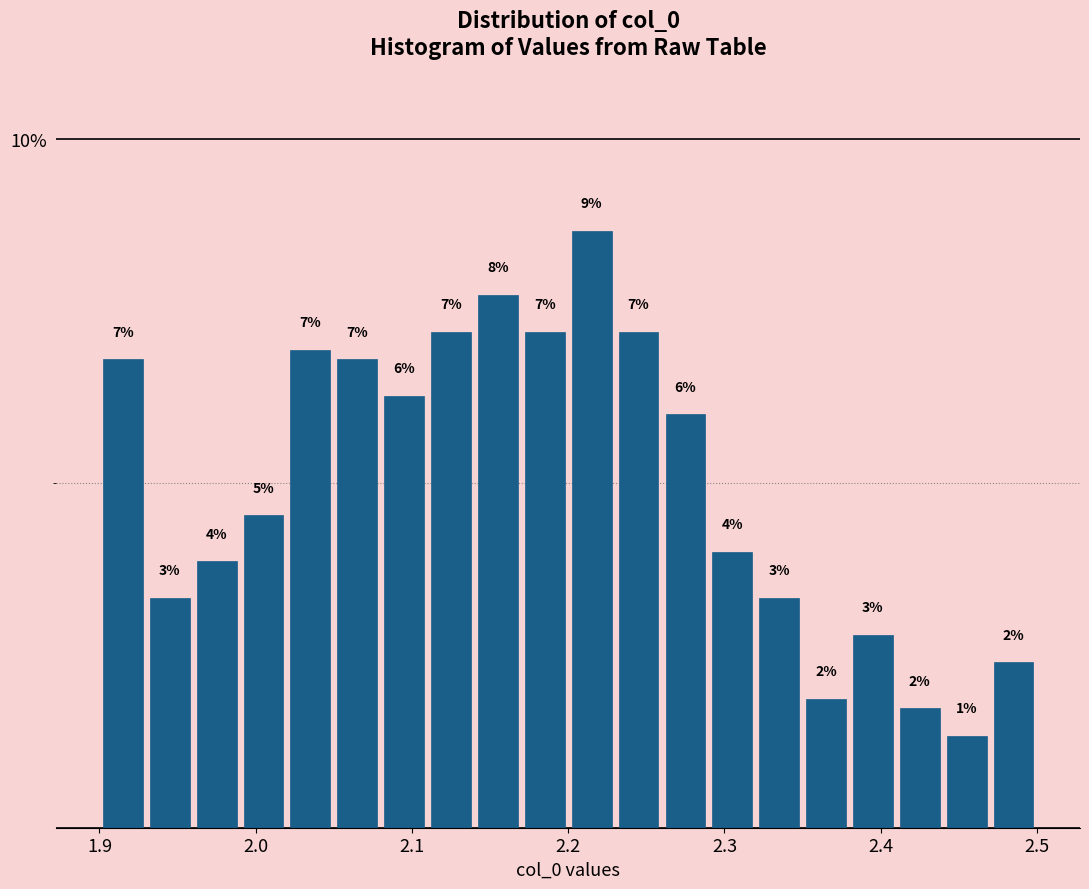

Around what value on the x-axis is the tallest bar? Give the approximate position of its centre, as read against the axis.

2.22